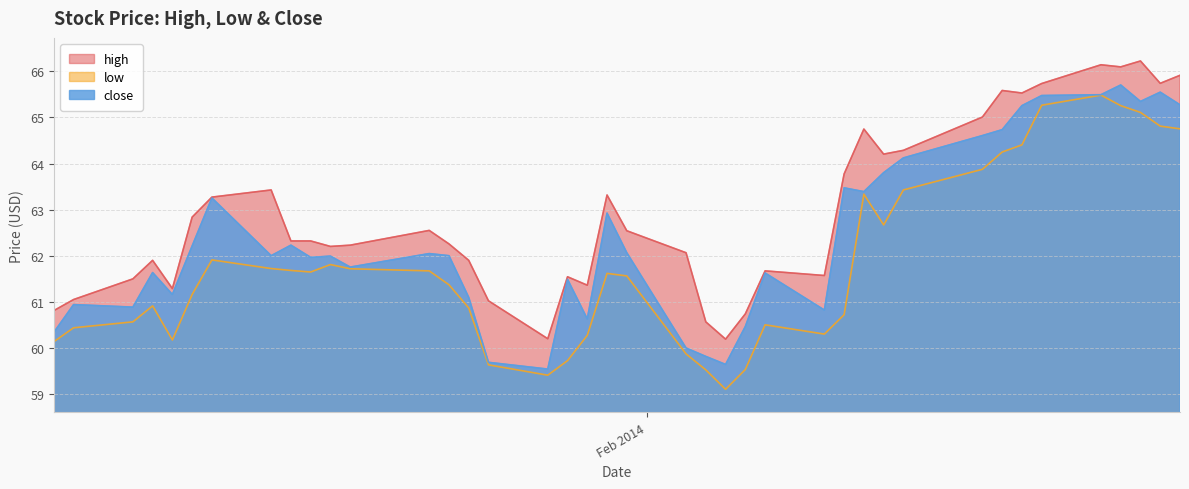

How many lines are shown in the chart?

3